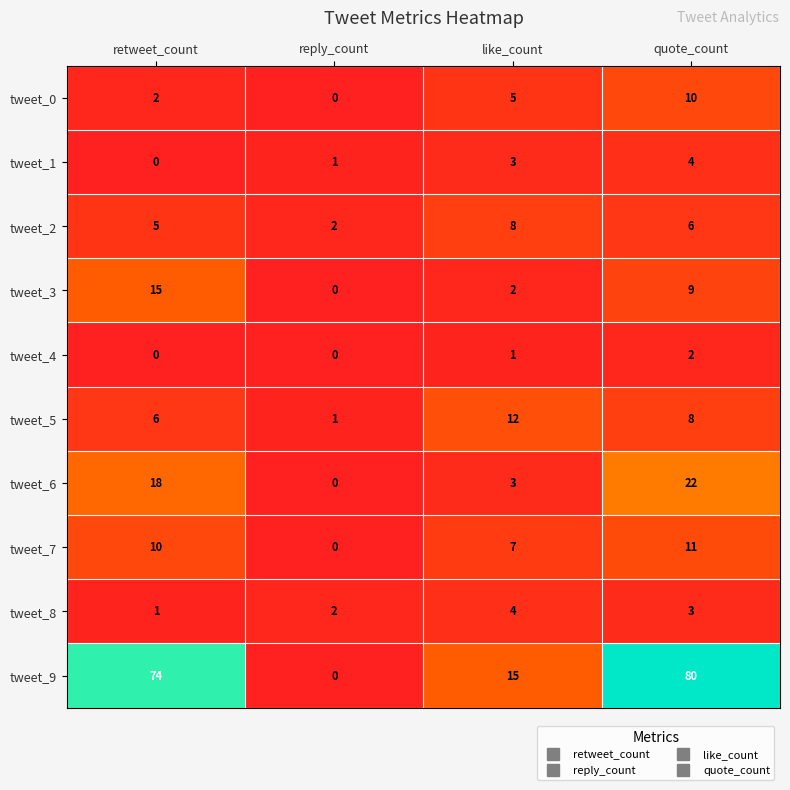

Where is tweet_4 nearest to the value 1?

like_count